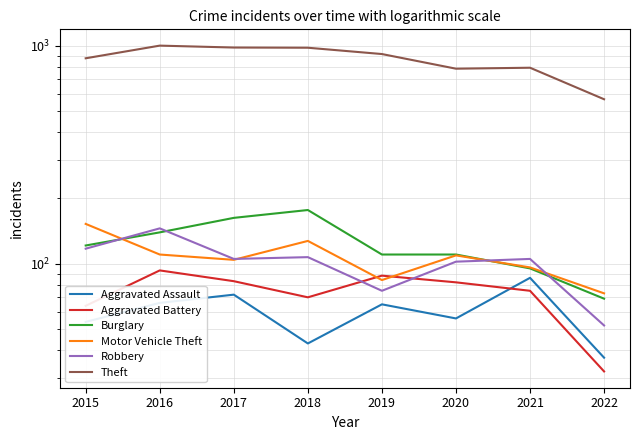

At which label is Aggravated Assault closest to 61?

2019